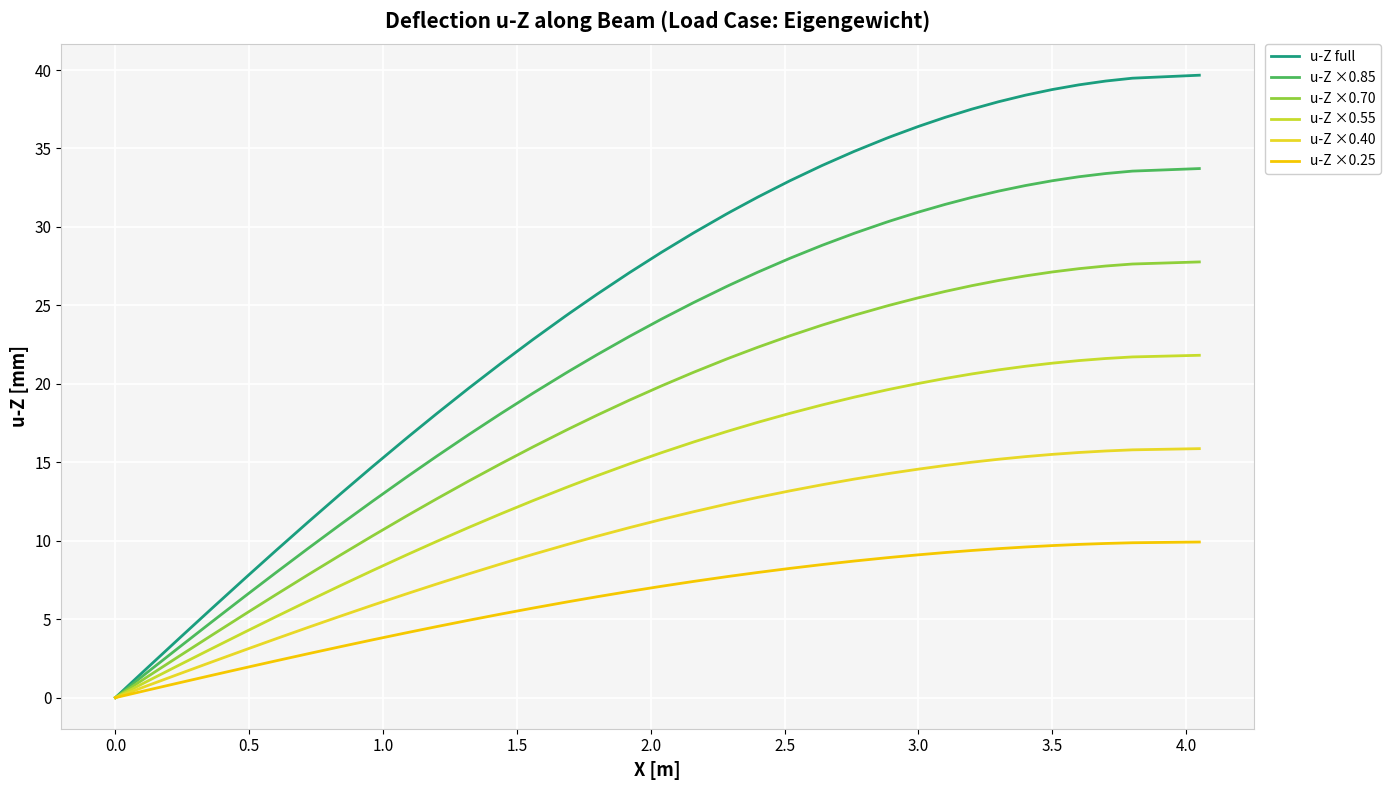

How many values in the u-Z ×0.25 series are below 7?

20